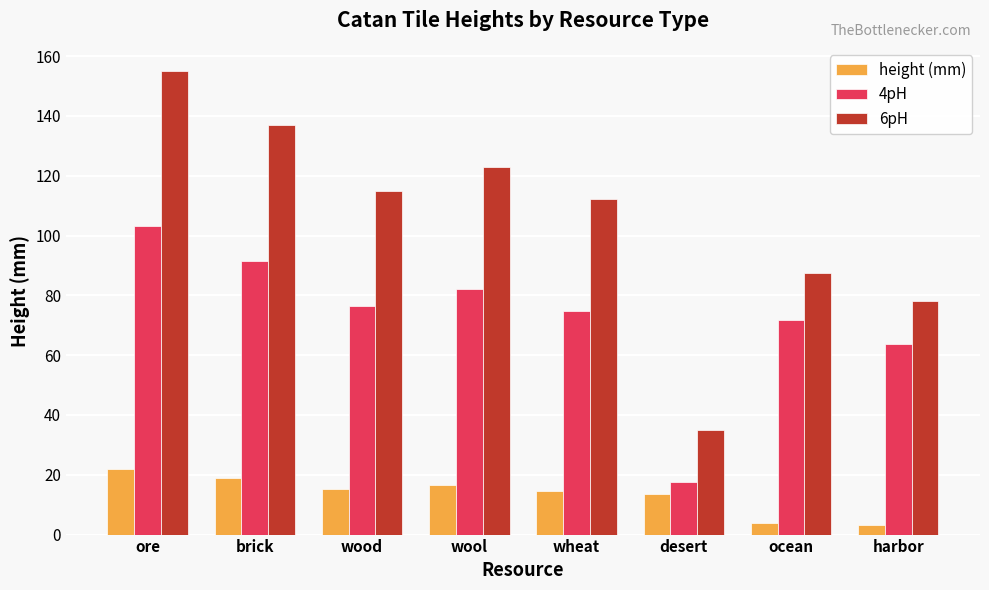

Rank the series at wool from highest to lowest value.

6pH, 4pH, height (mm)